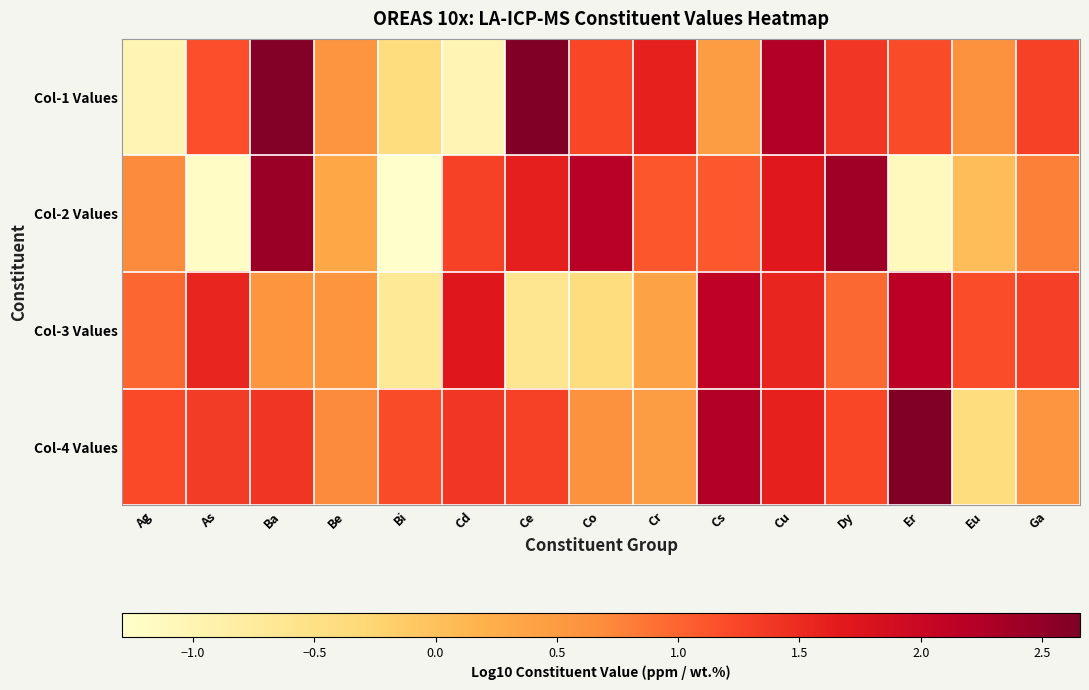

Which category has the lowest value across all series?

Bi